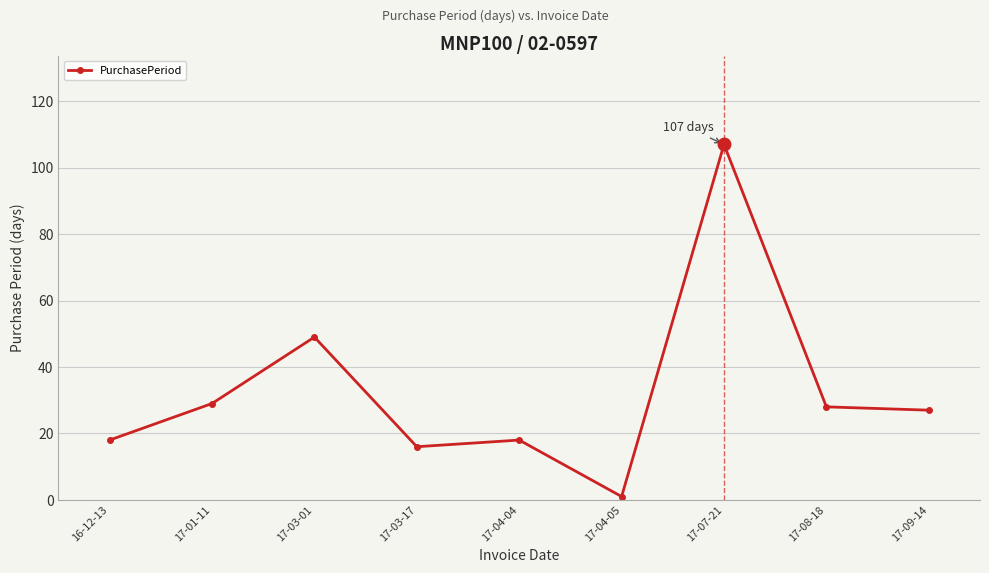

Reading right to left, transcribe all the data shown in this chart.

17-09-14=27	17-08-18=28	17-07-21=107	17-04-05=1	17-04-04=18	17-03-17=16	17-03-01=49	17-01-11=29	16-12-13=18